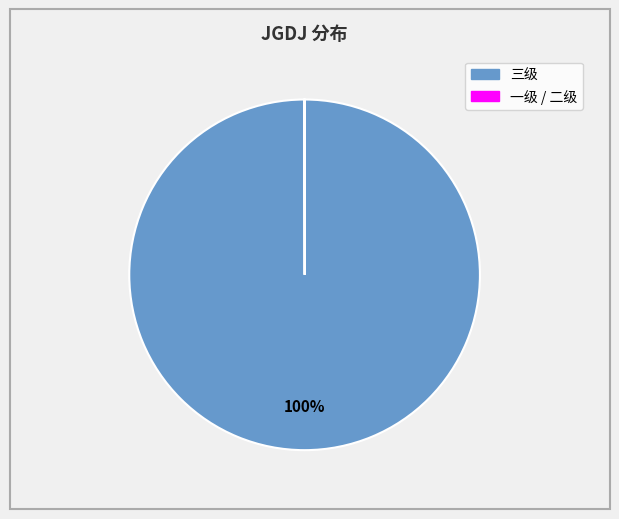

To the nearest percent, what is the difference between the largest and smallest slice percentages?

100%